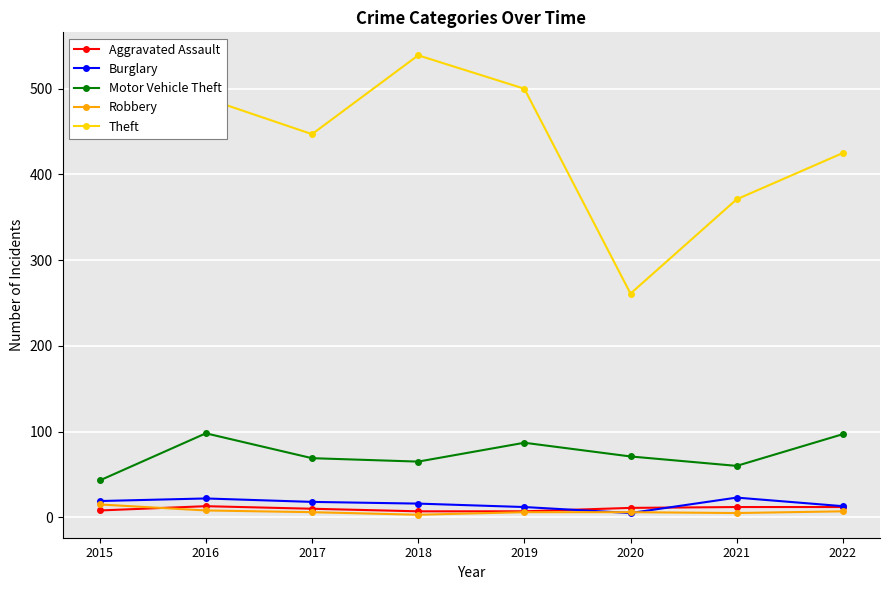

True or false: Theft and Robbery intersect in this chart.

False